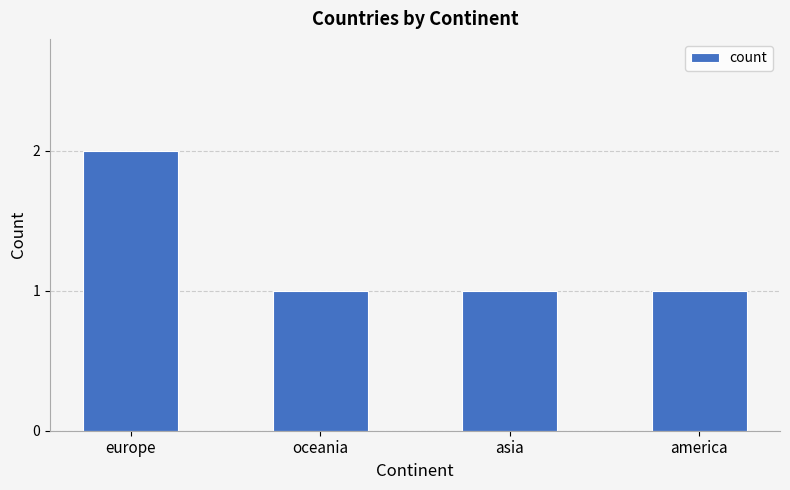

What is the change in value from europe to oceania?

-1